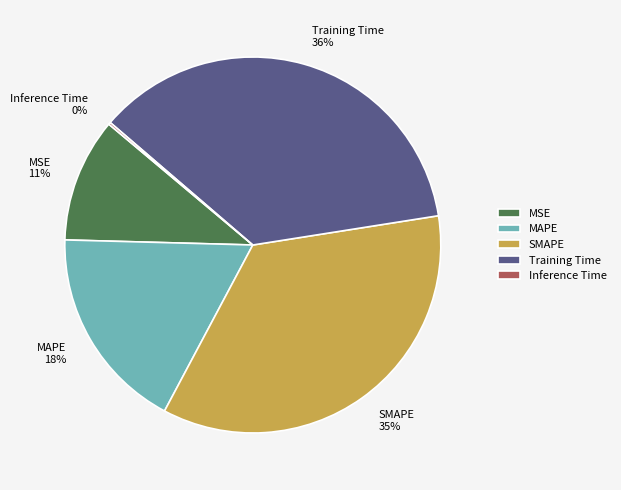

True or false: MAPE accounts for 18% of the total.

True